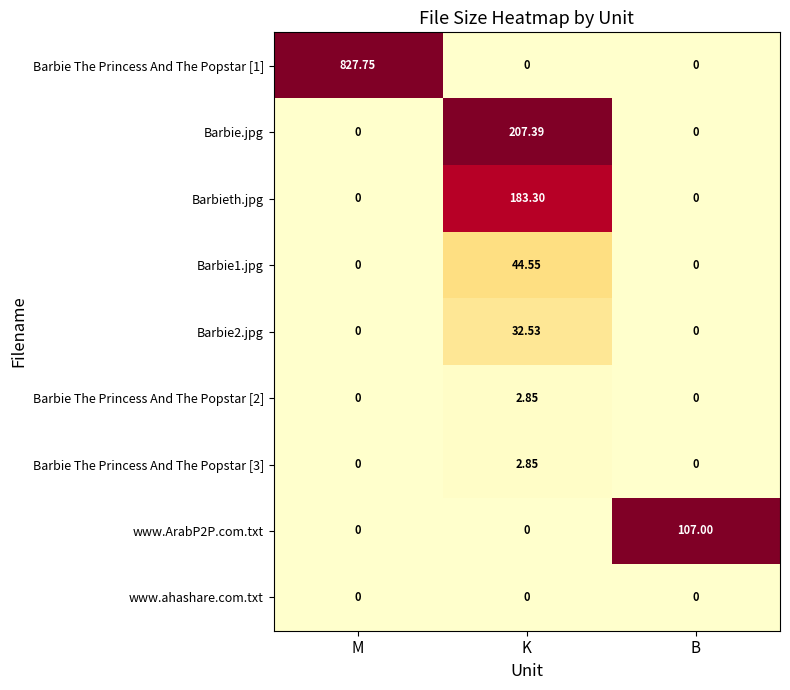

At which category is the sum across all series the highest?

M